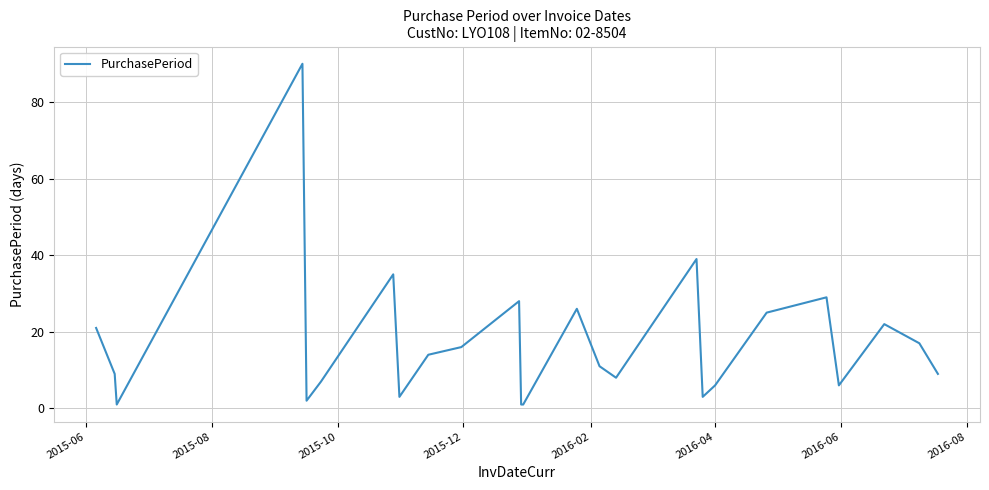

How many interior local peaks (higher than both neighbors) does the data have?

7